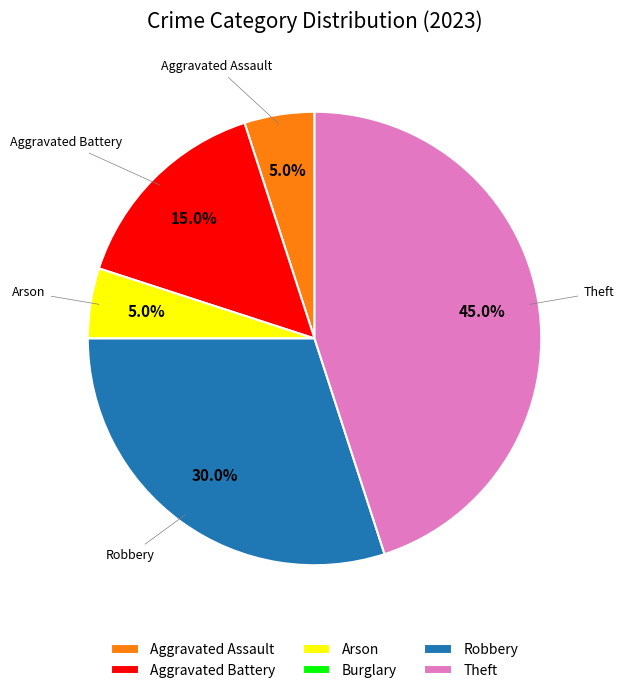

To the nearest percent, what is the difference between the largest and smallest slice percentages?

45%